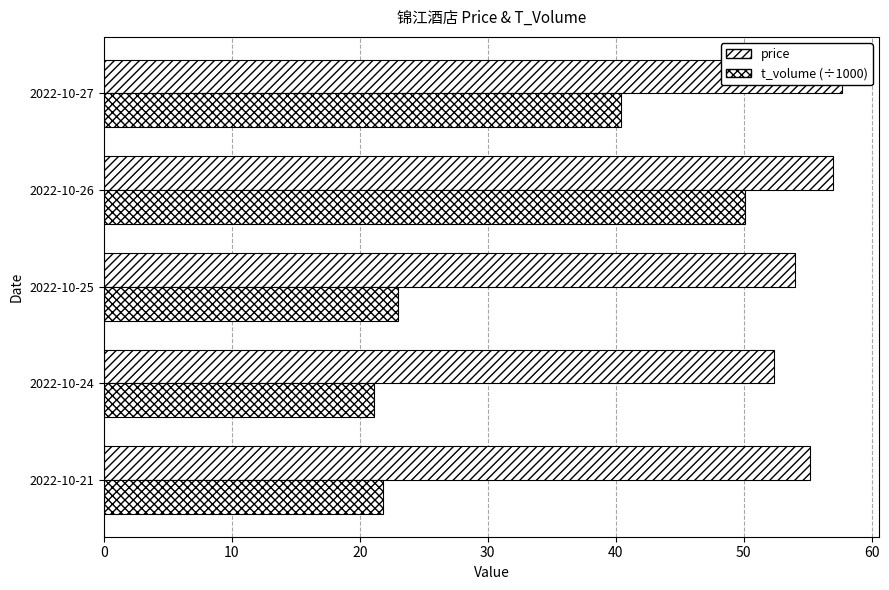

Rank the series by their maximum value, from highest to lowest.

price, t_volume (÷1000)